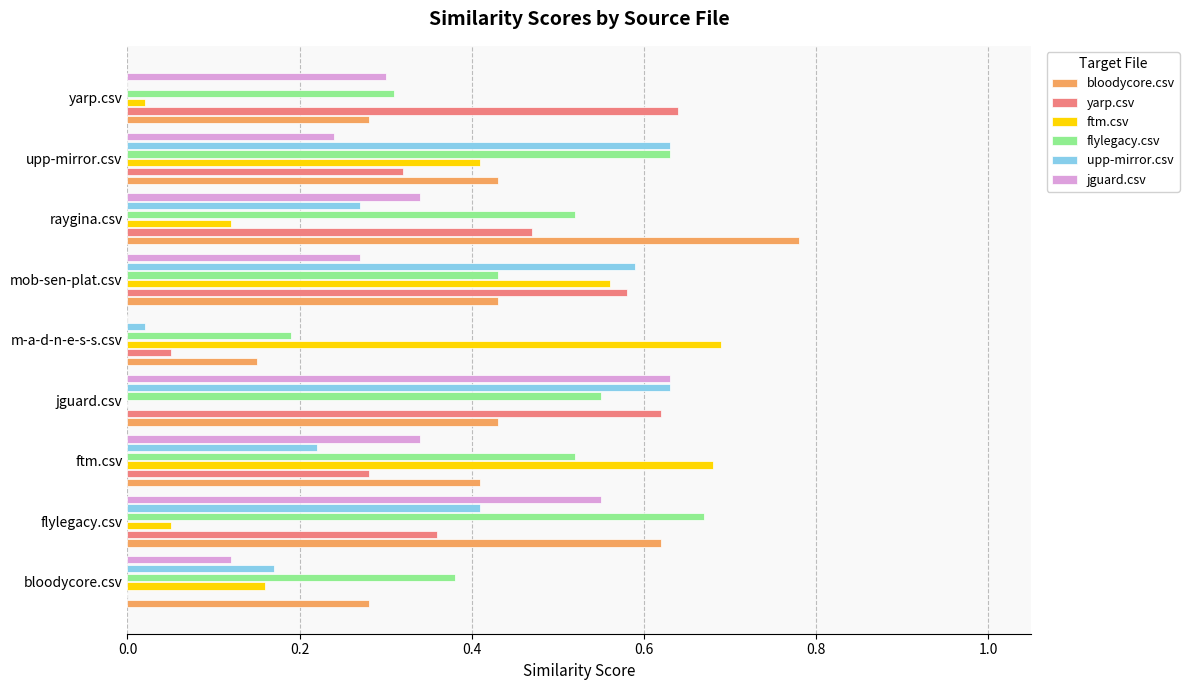

At which label is upp-mirror.csv closest to 0?

yarp.csv